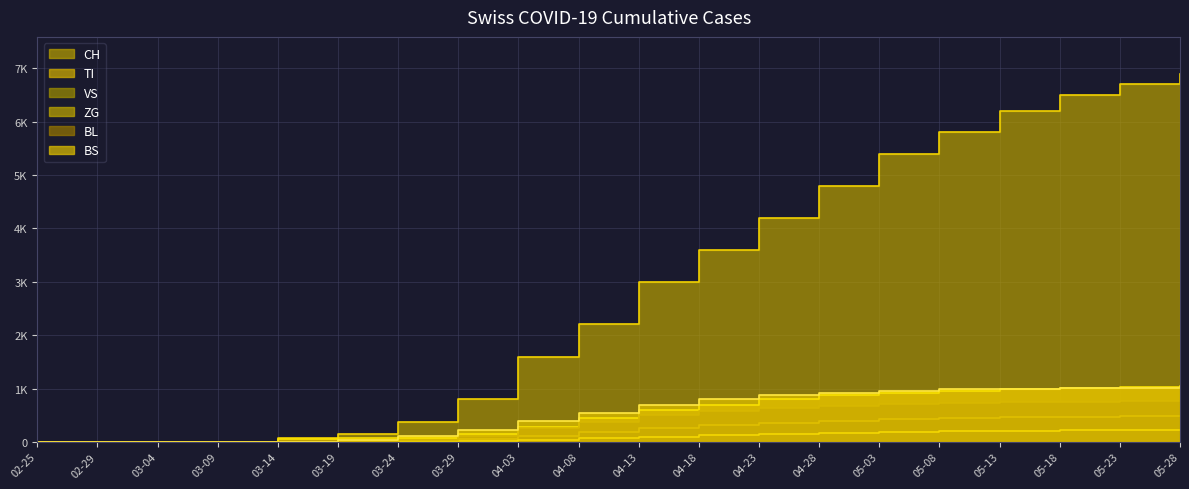

True or false: VS has more than 0 interior local peaks.

False